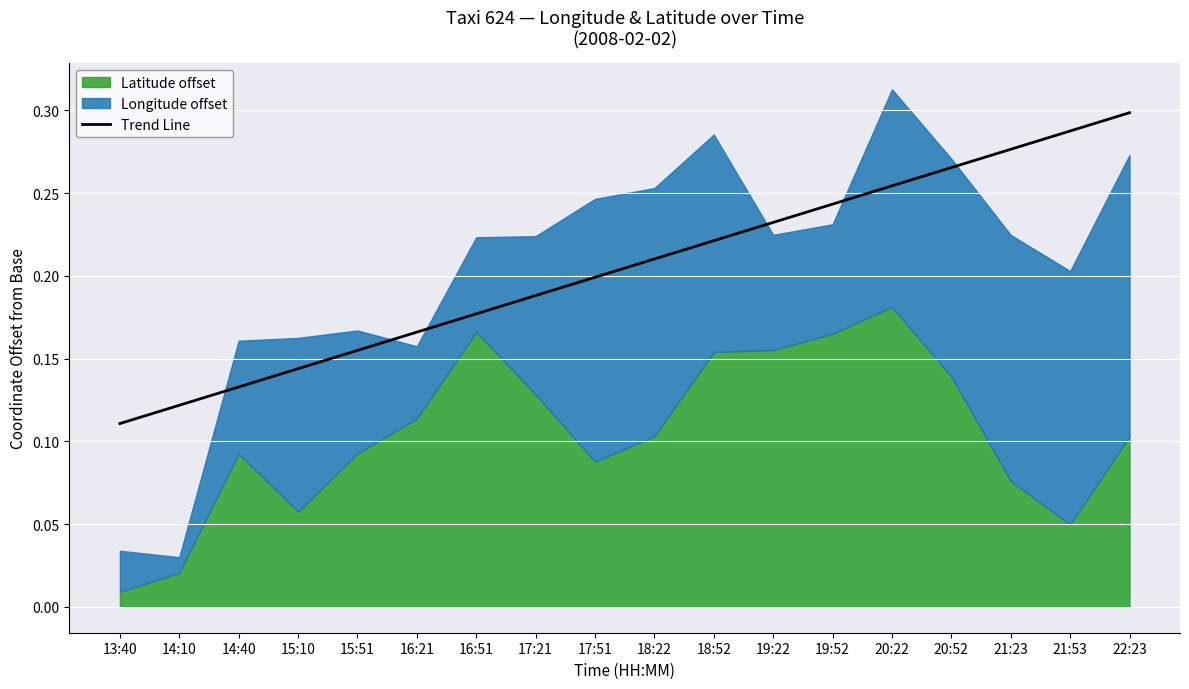

Which has a higher value, 22:23 or 21:53?

22:23